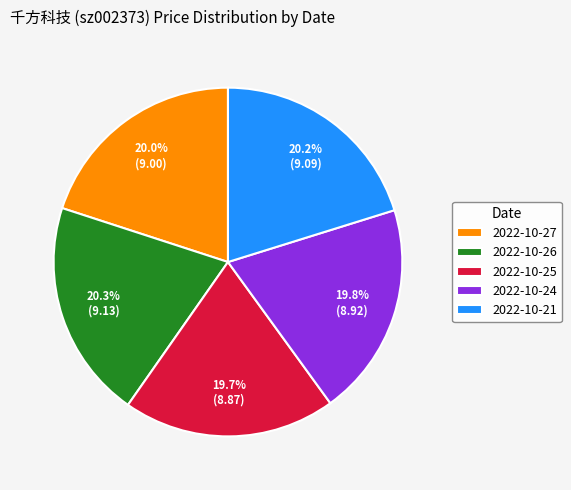

Approximately how many times larger is the value at 2022-10-25 compared to 2022-10-27?

1.0